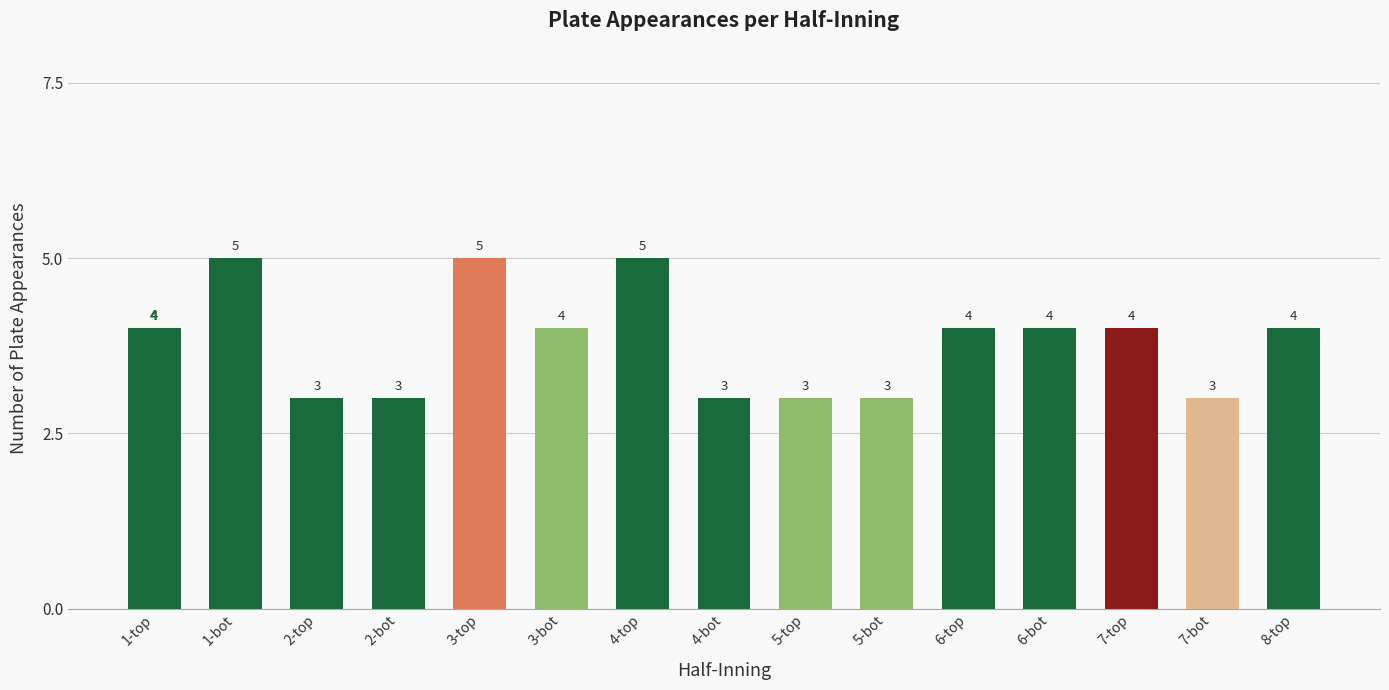

What is the change in value from 4-bot to 8-top?

+1